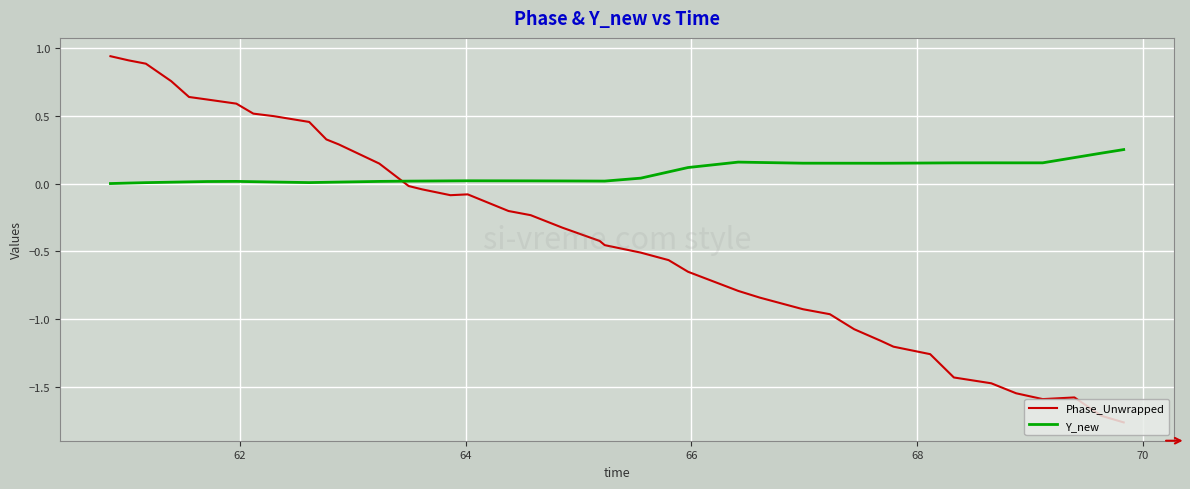

What is the difference between the maximum and minimum values in the Phase_Unwrapped series?

2.7